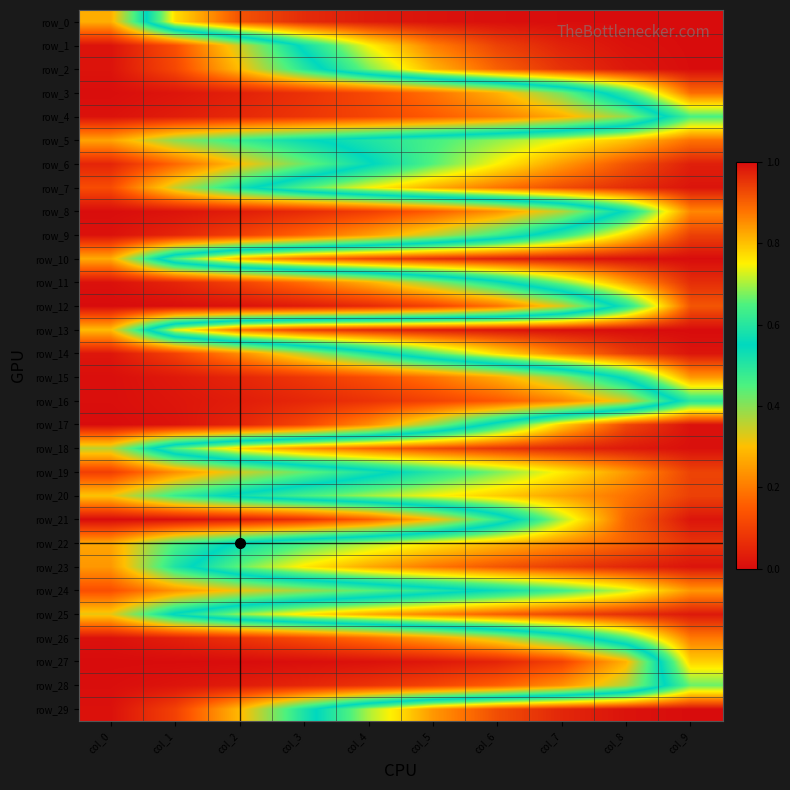

What is the approximate value of row_1 at col_6?

0.9